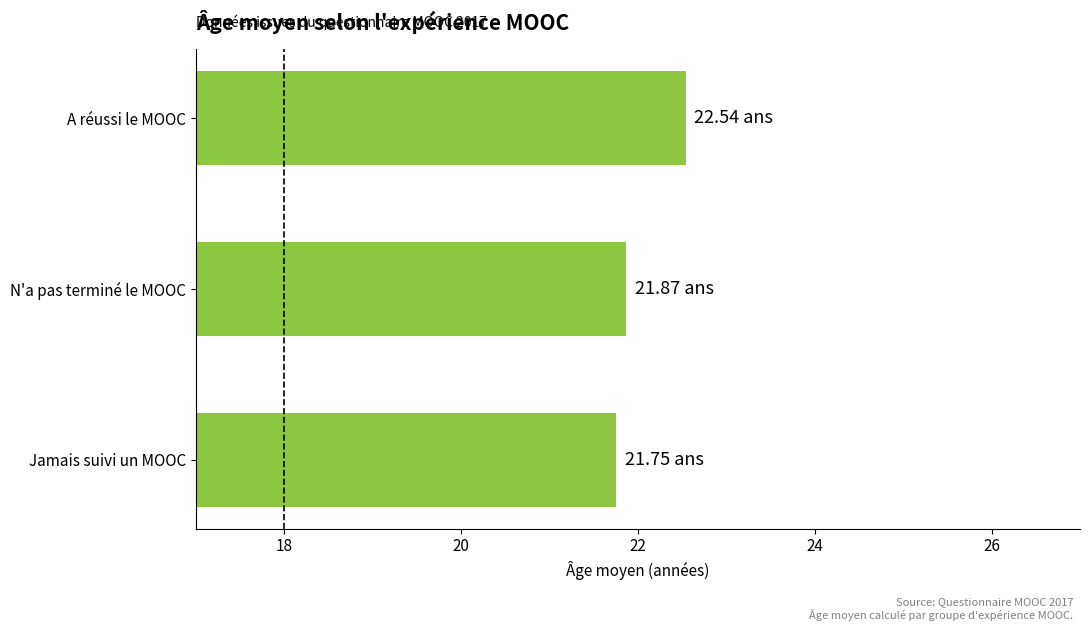

What is the label of the 1st bar from the bottom?

Jamais suivi un MOOC